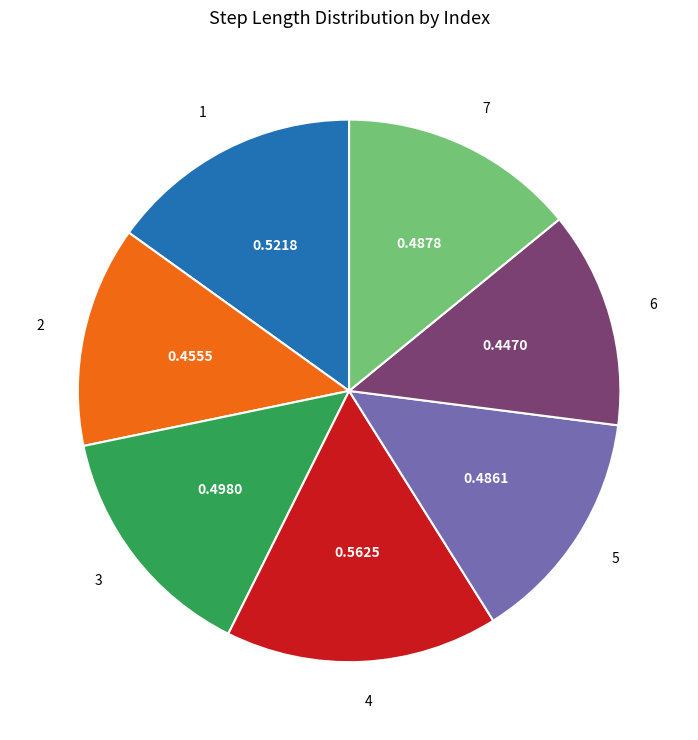

True or false: 5 accounts for 2% of the total.

False